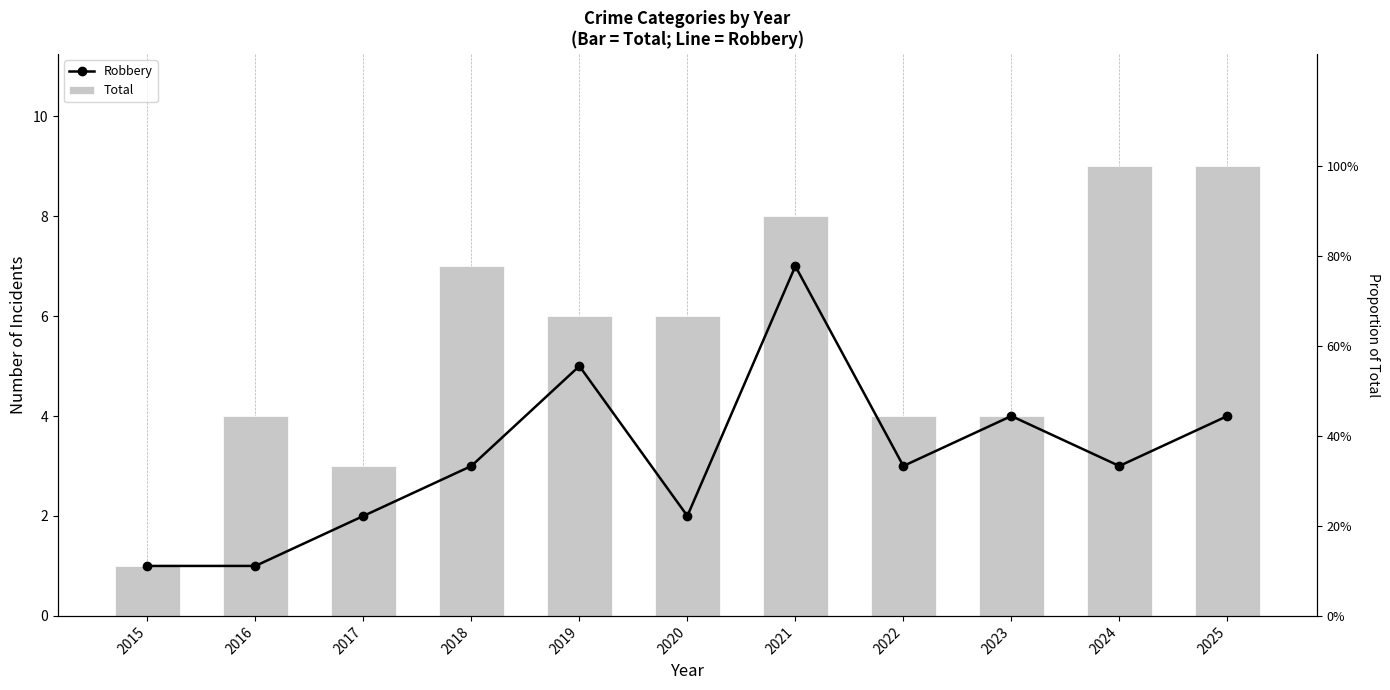

What is the highest value of the Robbery series?

7